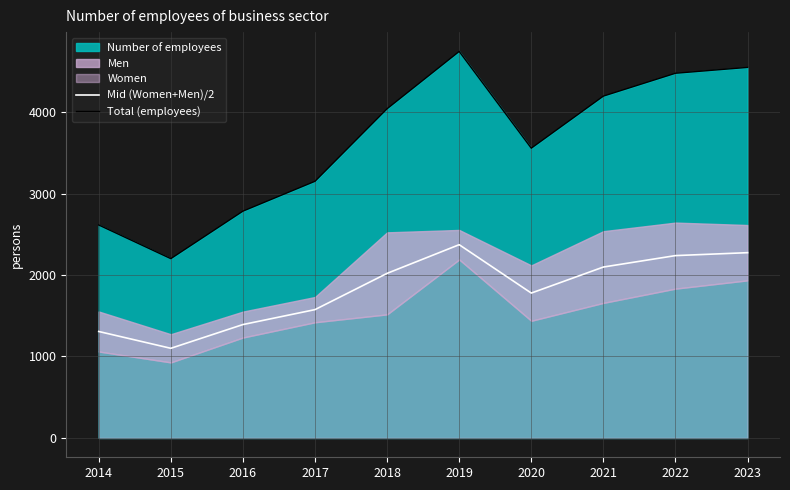

The value of Mid (Women+Men)/2 at 2020 is 889.6. True or false?

False